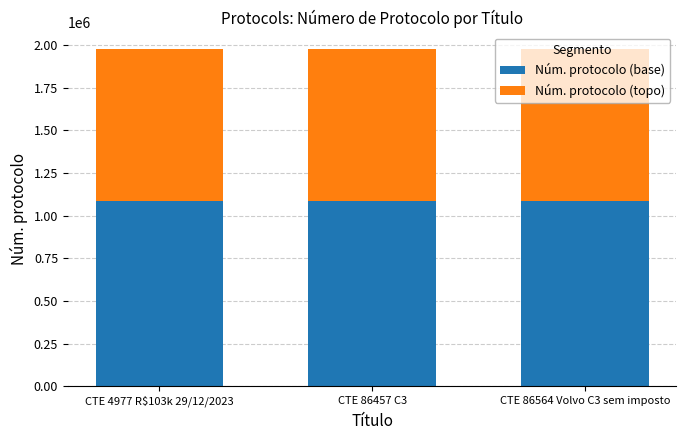

What is the total value across all series at CTE 86564 Volvo C3 sem imposto?

1974749